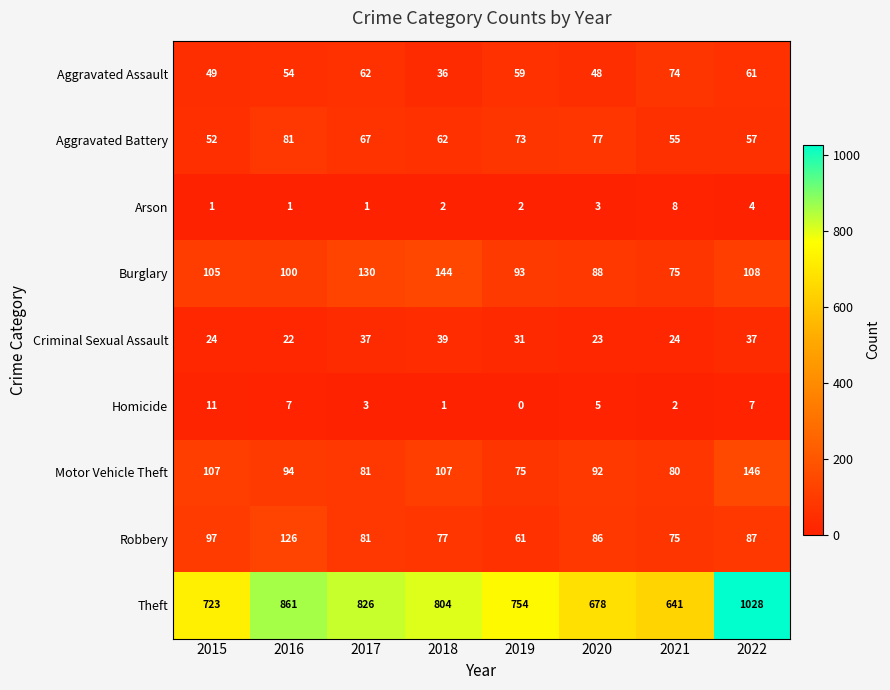

Which series changed the most between 2021 and 2022?

Theft